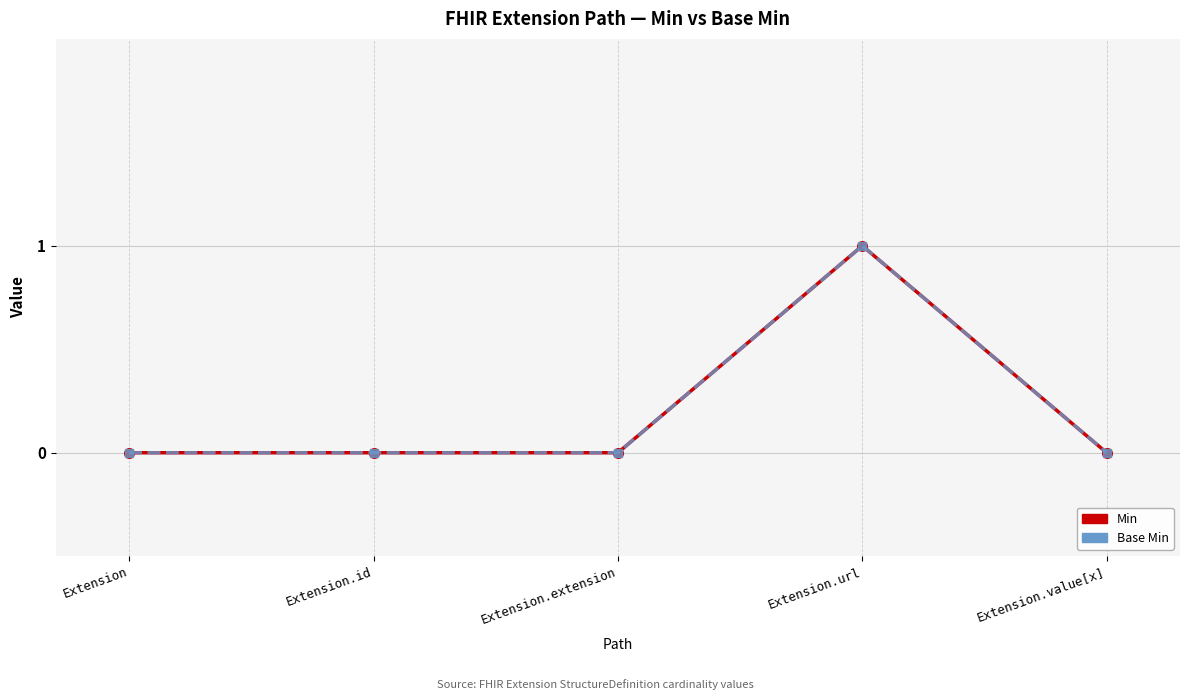

True or false: Base Min and Min cross at least once.

False